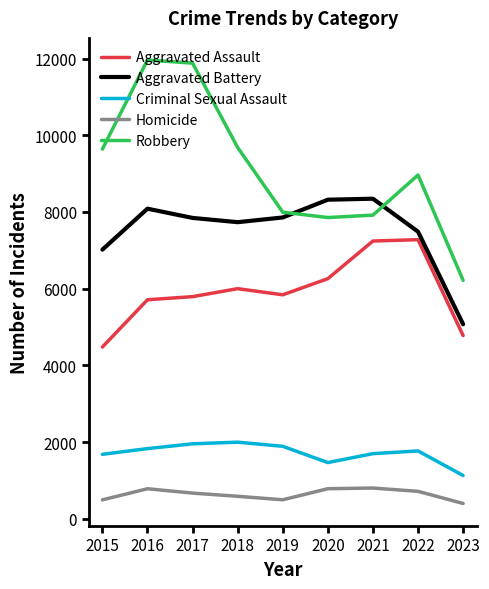

Rank the series at 2017 from lowest to highest value.

Homicide, Criminal Sexual Assault, Aggravated Assault, Aggravated Battery, Robbery